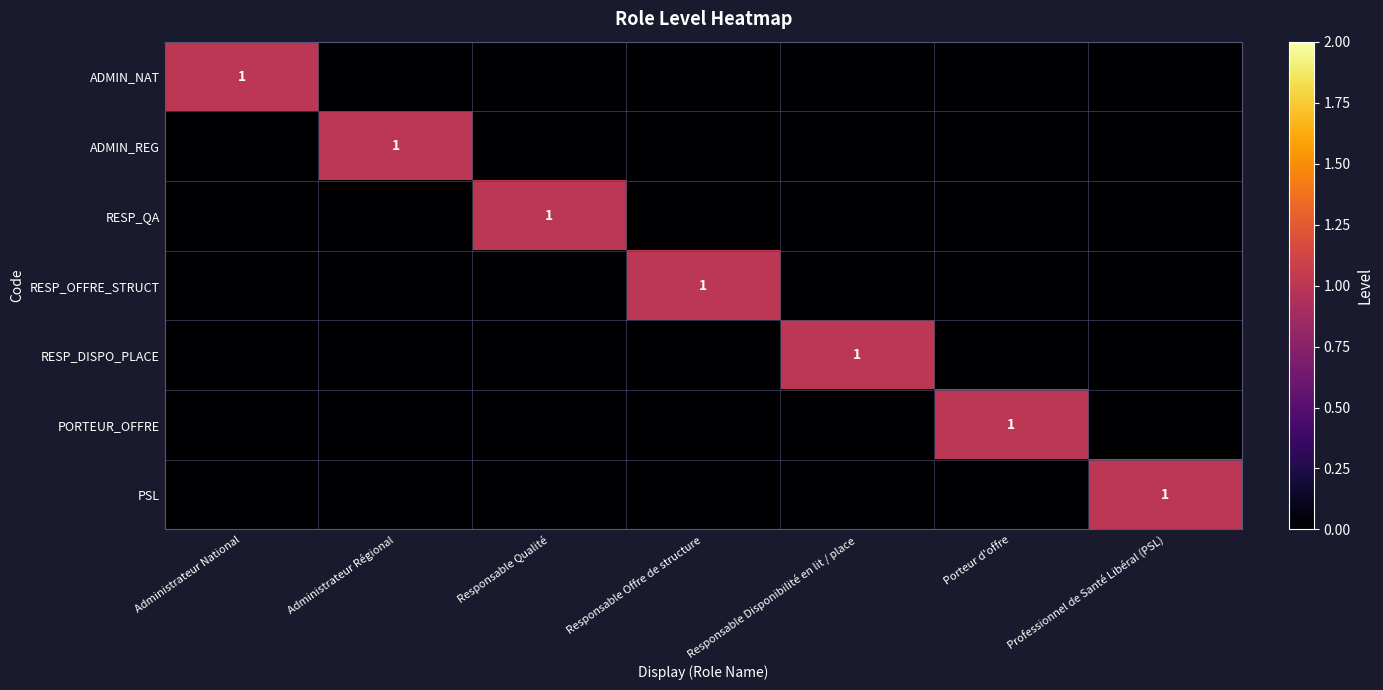

At Porteur d'offre, list the series in order from largest to smallest.

PORTEUR_OFFRE, ADMIN_NAT, ADMIN_REG, RESP_QA, RESP_OFFRE_STRUCT, RESP_DISPO_PLACE, PSL